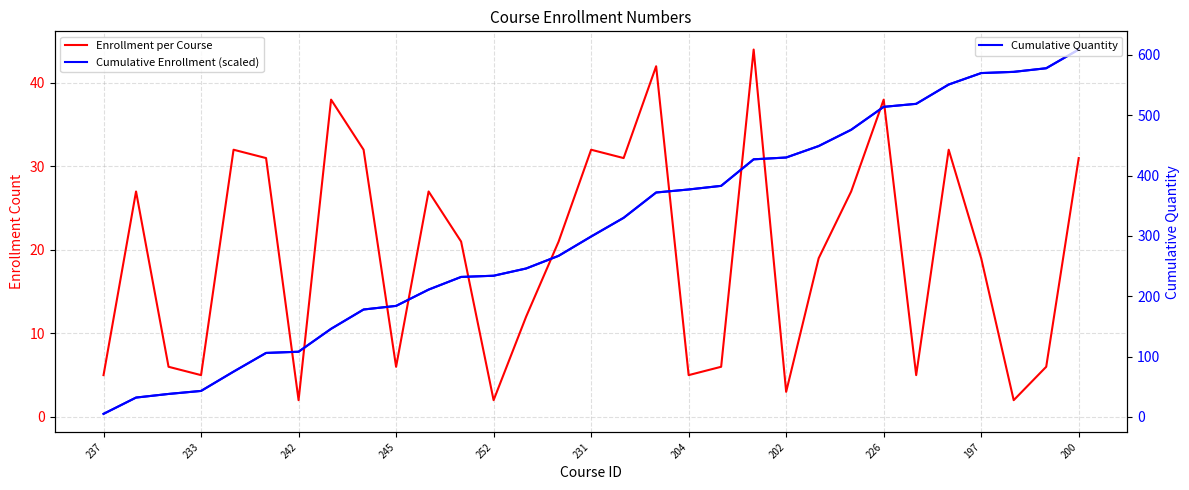

Is this an area chart (filled region under the line)?

No